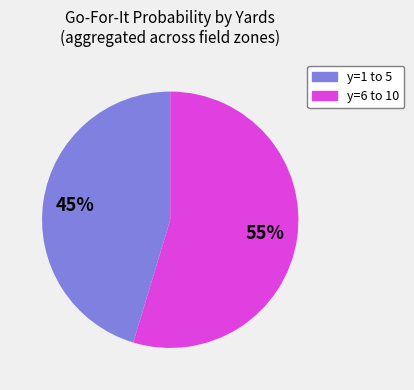

Is there any slice that represents more than half of the pie?

Yes